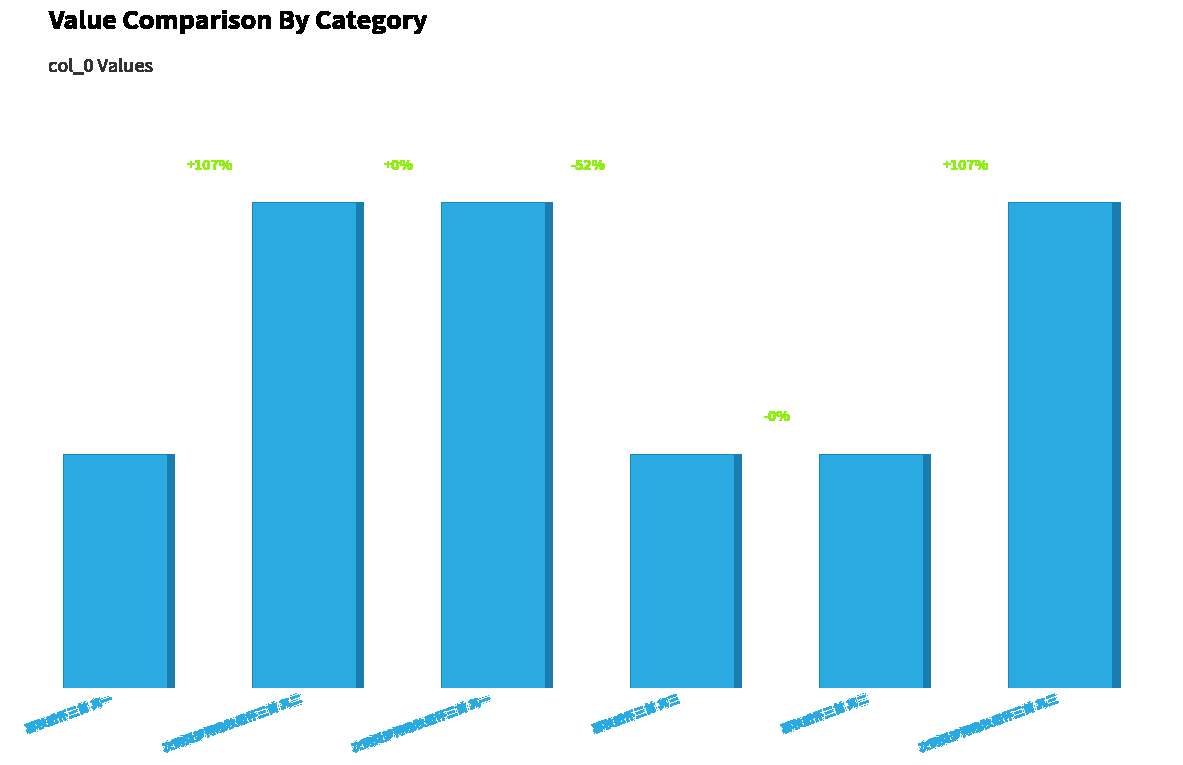

Where is the data nearest to the value 729807?

暮秋感怀三首 其三